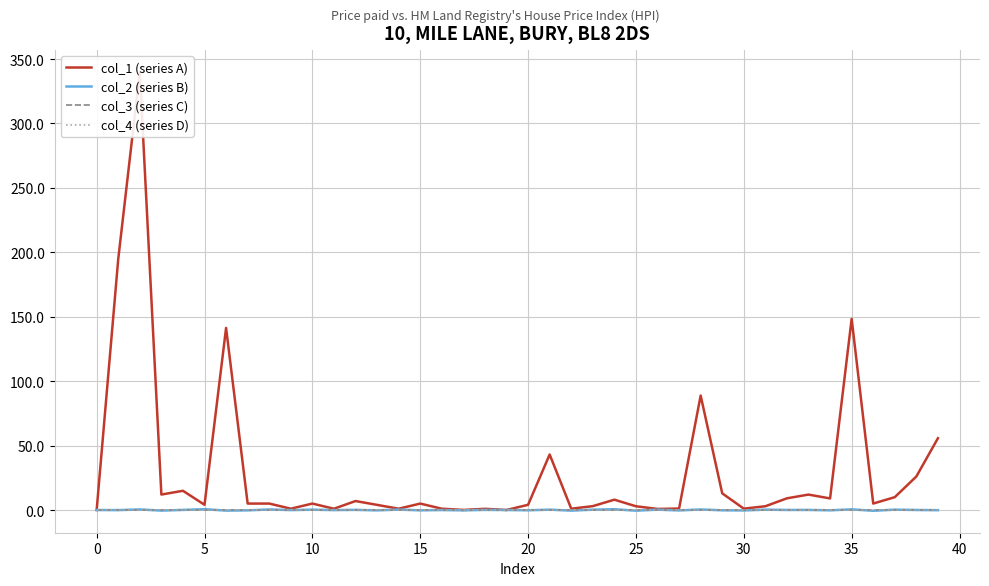

What is the minimum value shown in the chart?

-0.6